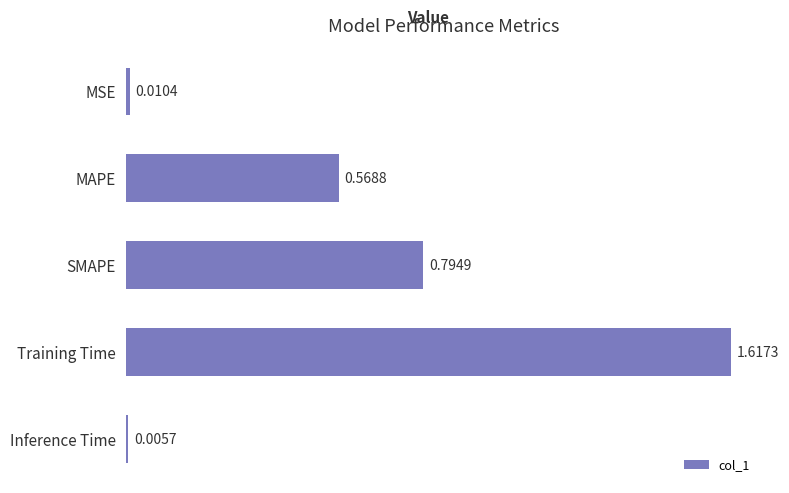

What is the label of the 4th bar from the bottom?

MAPE